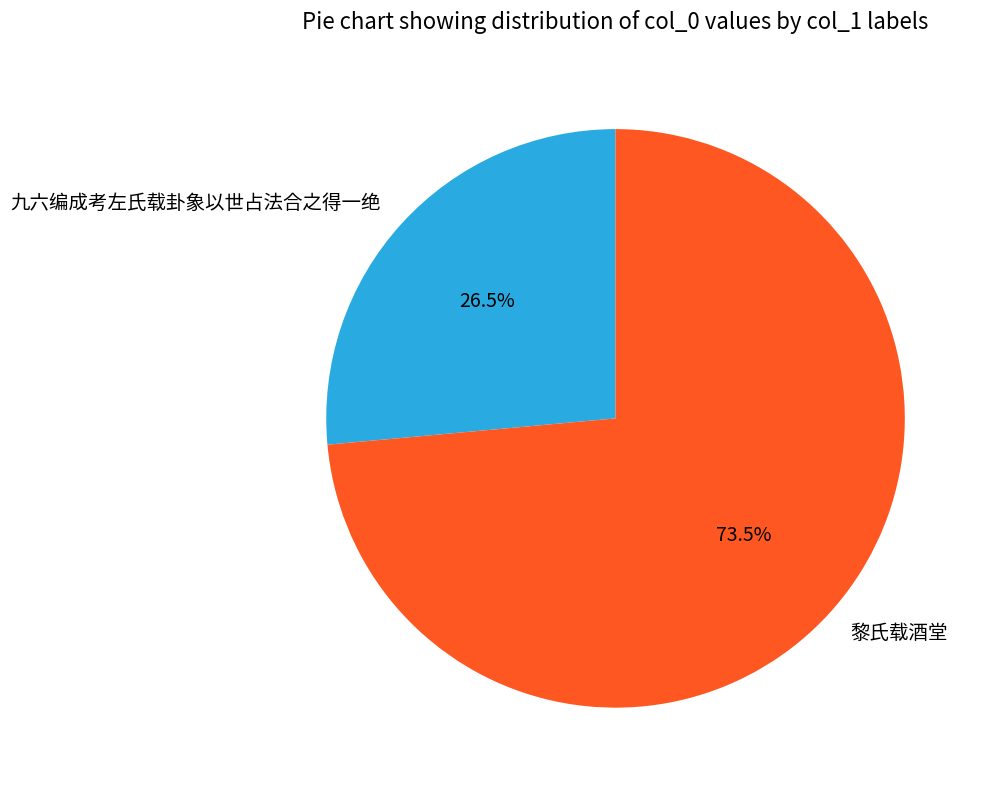

Which category accounts for the majority?

黎氏载酒堂